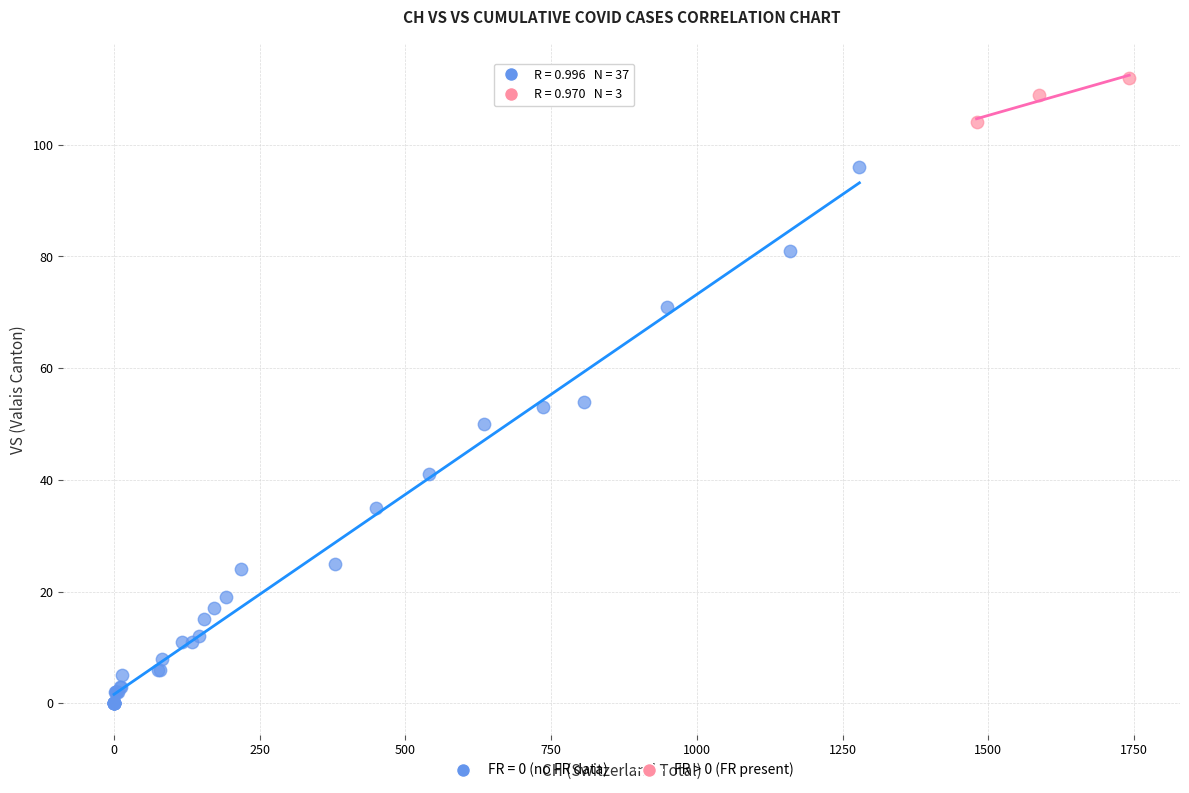

Which series reaches the maximum Y coordinate?

FR > 0 (FR present)